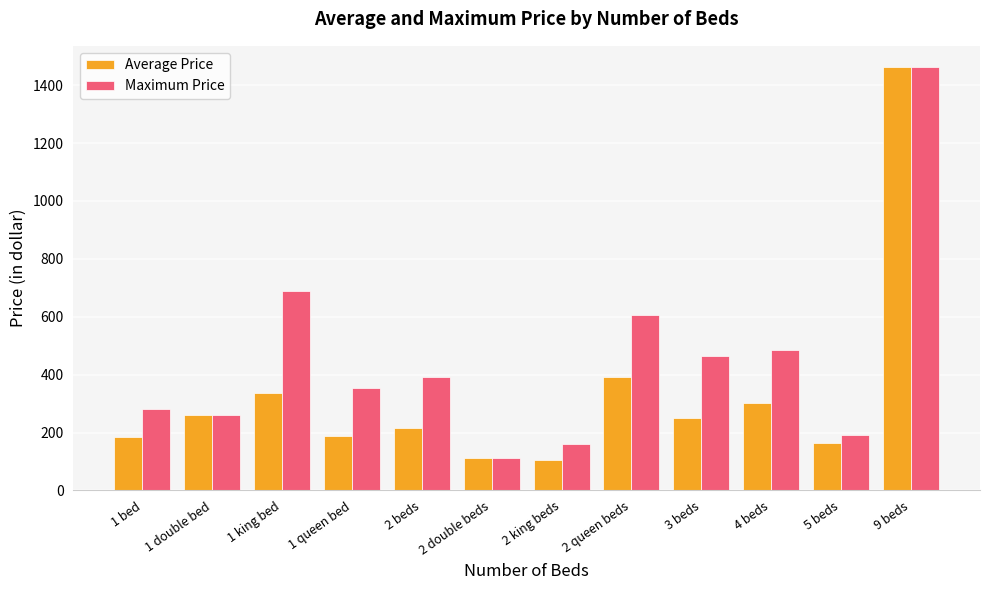

List the series in order of their overall mean, lowest first.

Average Price, Maximum Price